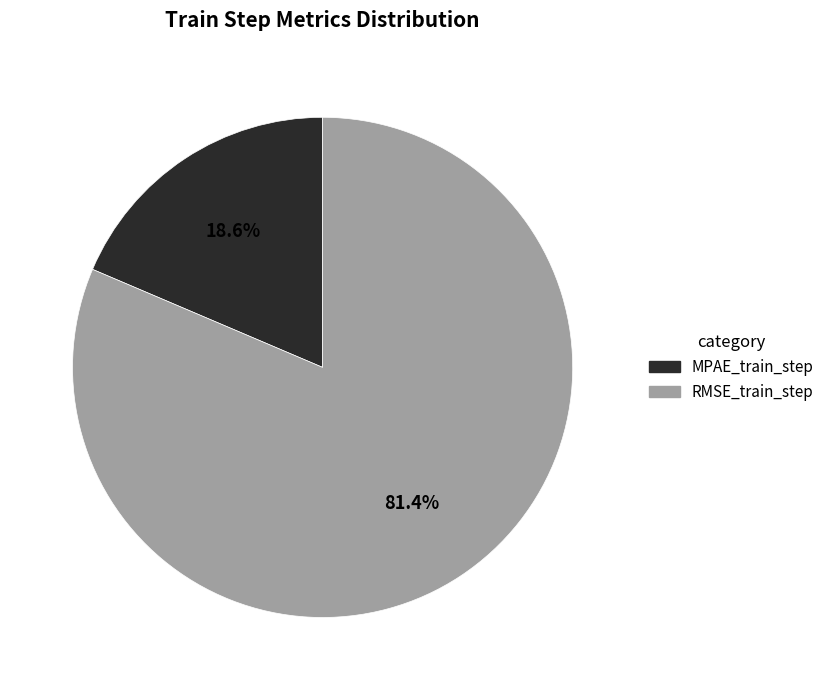

To the nearest percent, what portion does RMSE_train_step represent?

81%